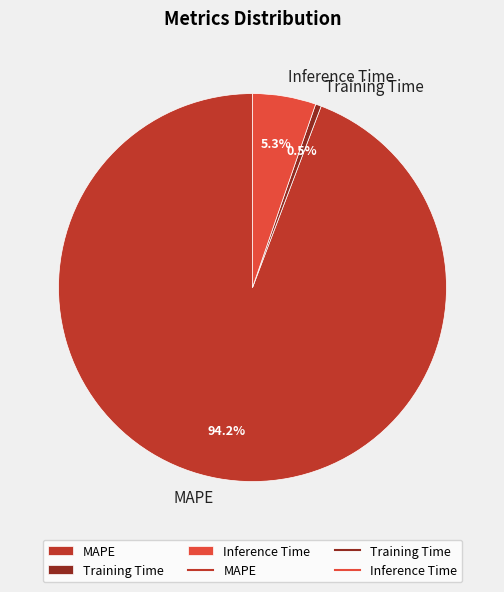

Is there a majority slice in this chart?

Yes